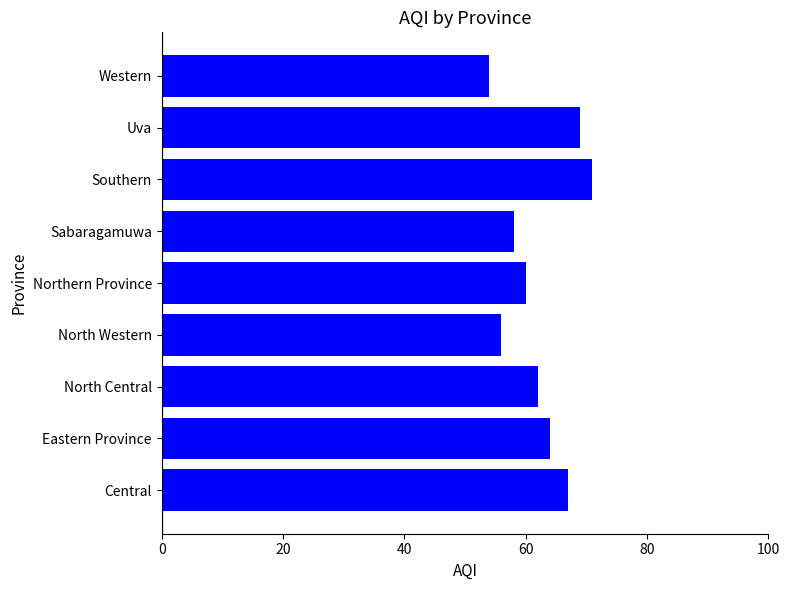

How many distinct data groups are displayed?

1